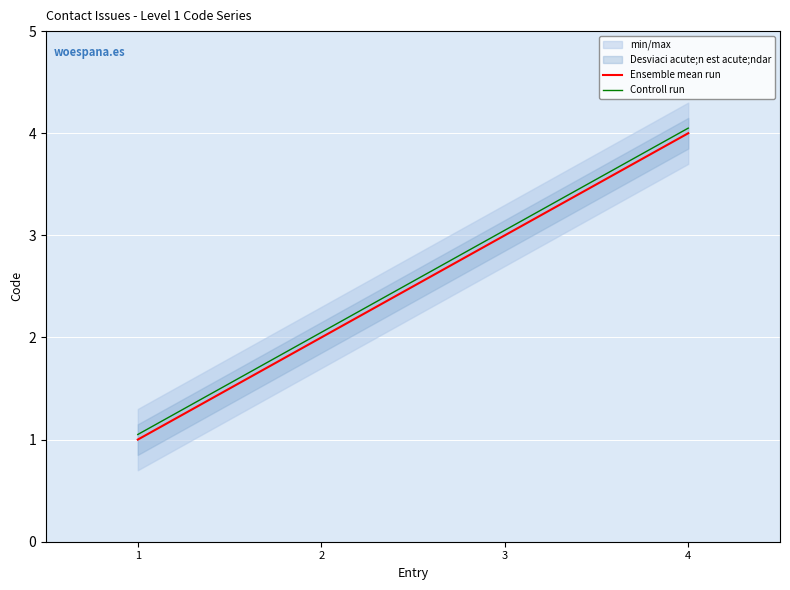

Is it true that Ensemble mean run equals 1.0 at 1?

True